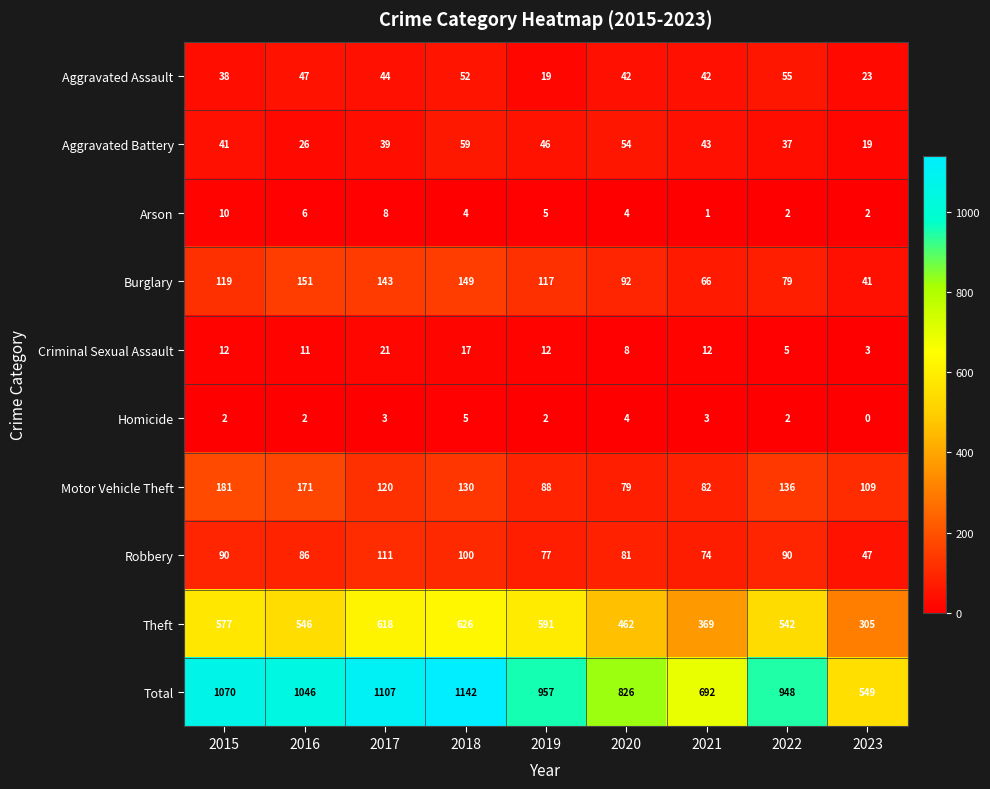

At which category is the sum across all series the highest?

2018